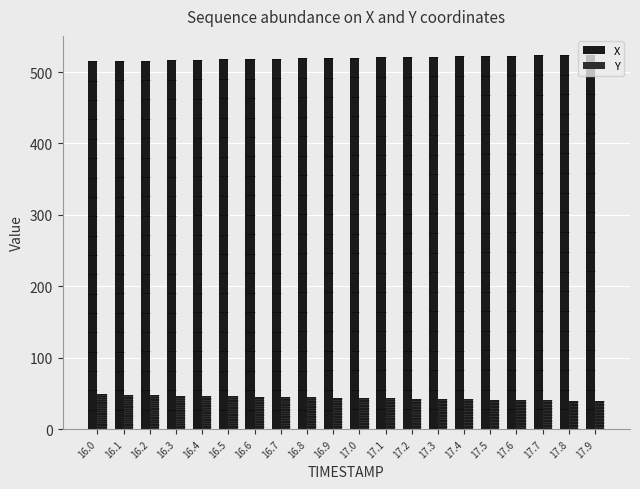

What position from the left is 16.0?

1